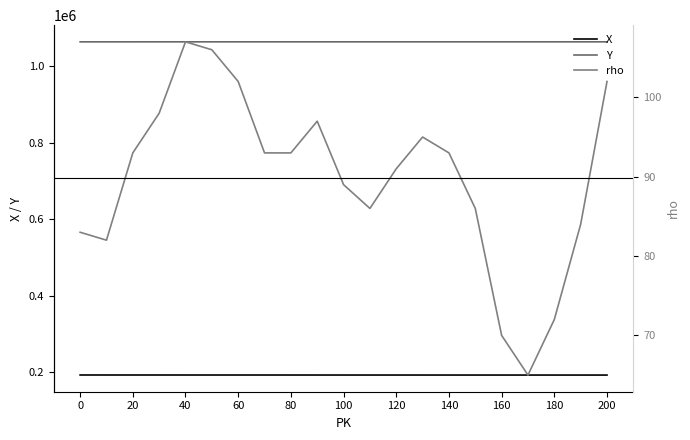

True or false: Y and X intersect in this chart.

False